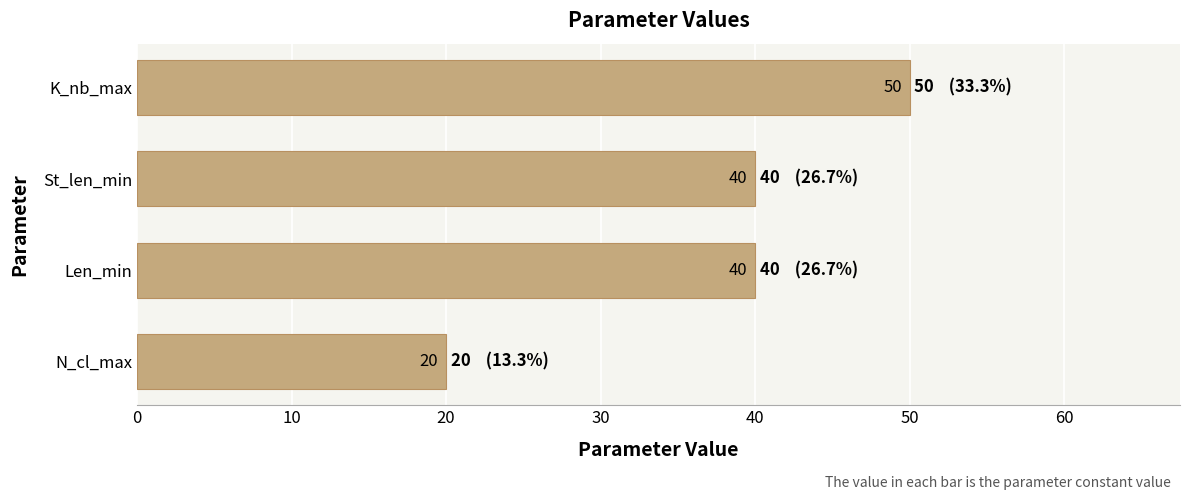

Read the value at K_nb_max, to the nearest 5.

50